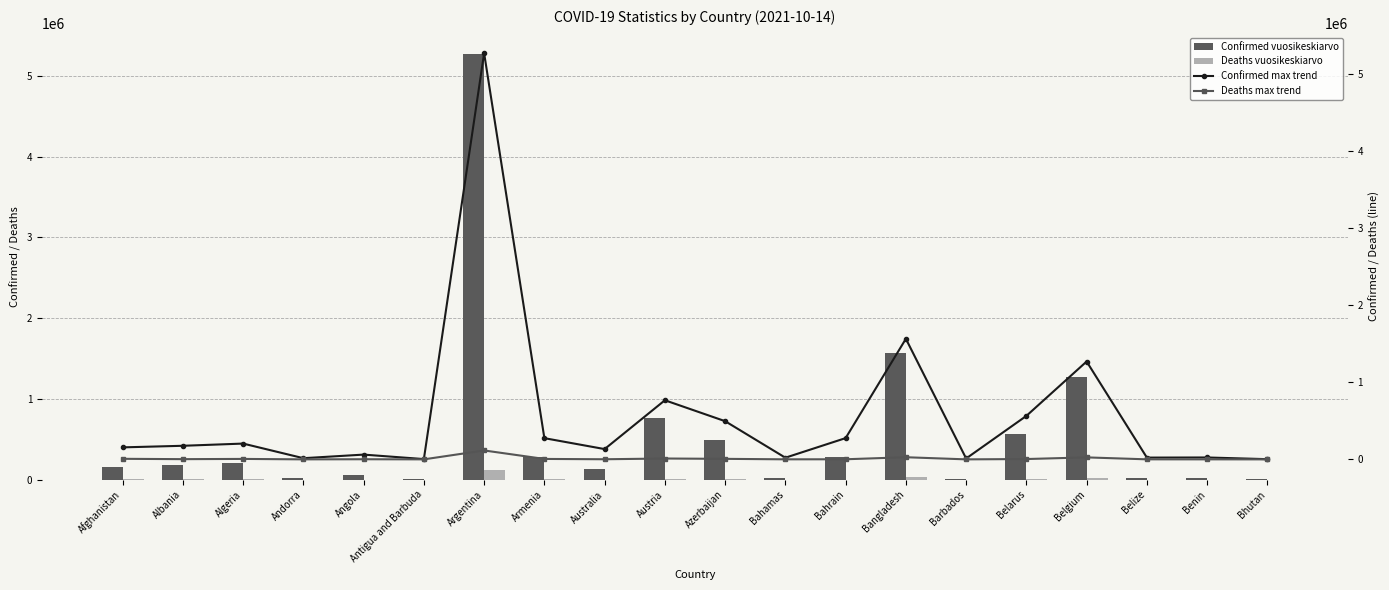

What is the label of the 13th bar from the right?

Armenia